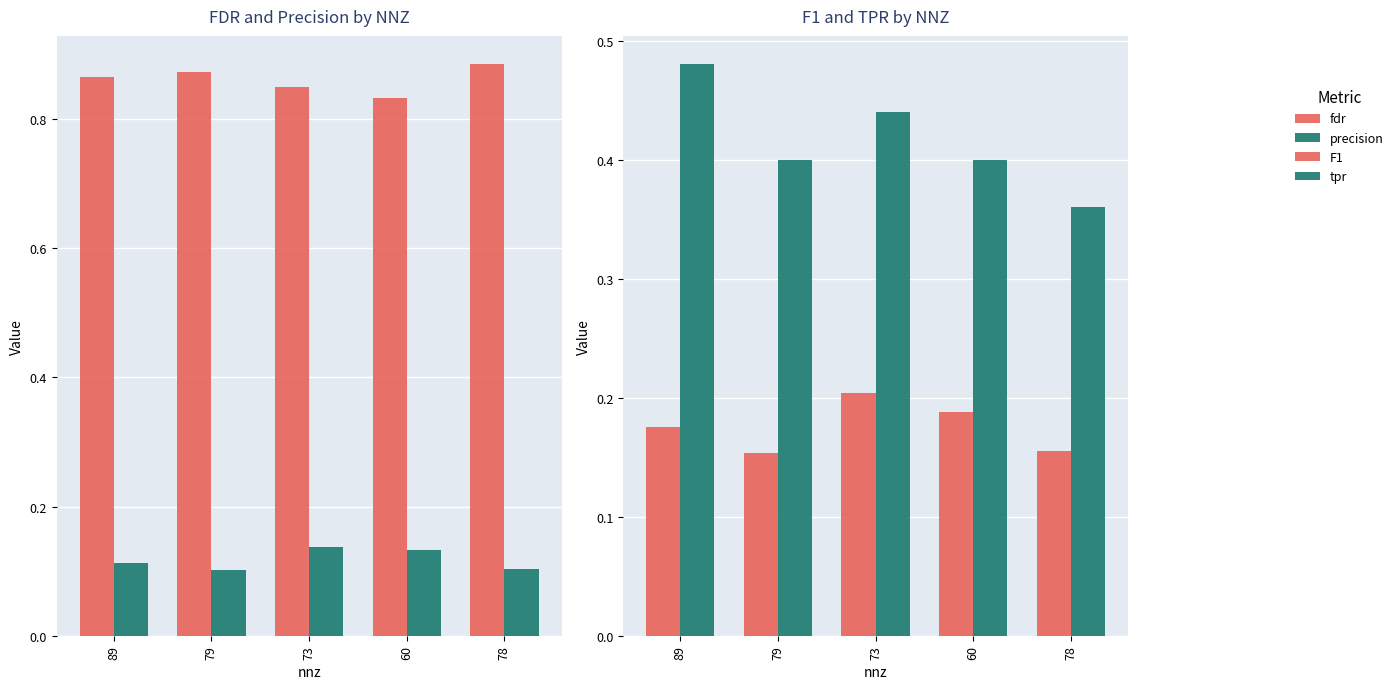

The value of fdr at 79 is 1.4. True or false?

False